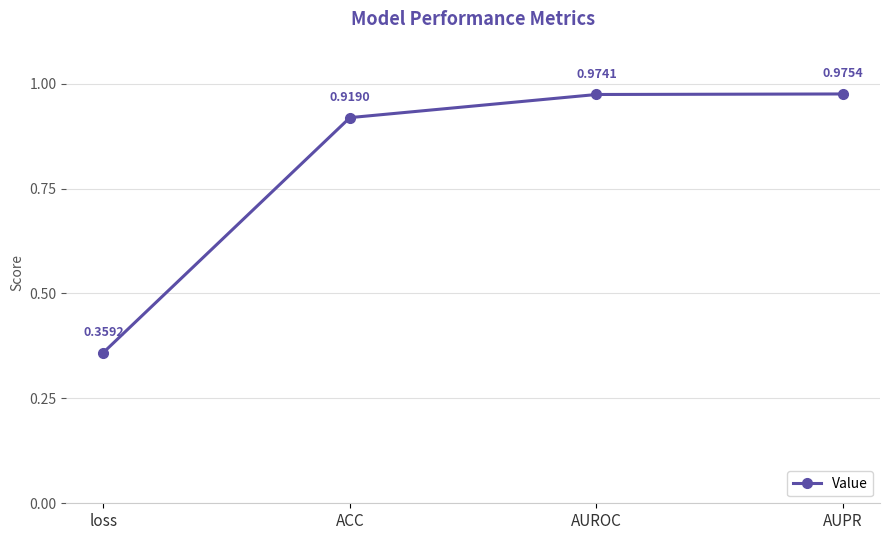

What is the difference between the maximum and second lowest values?

0.1